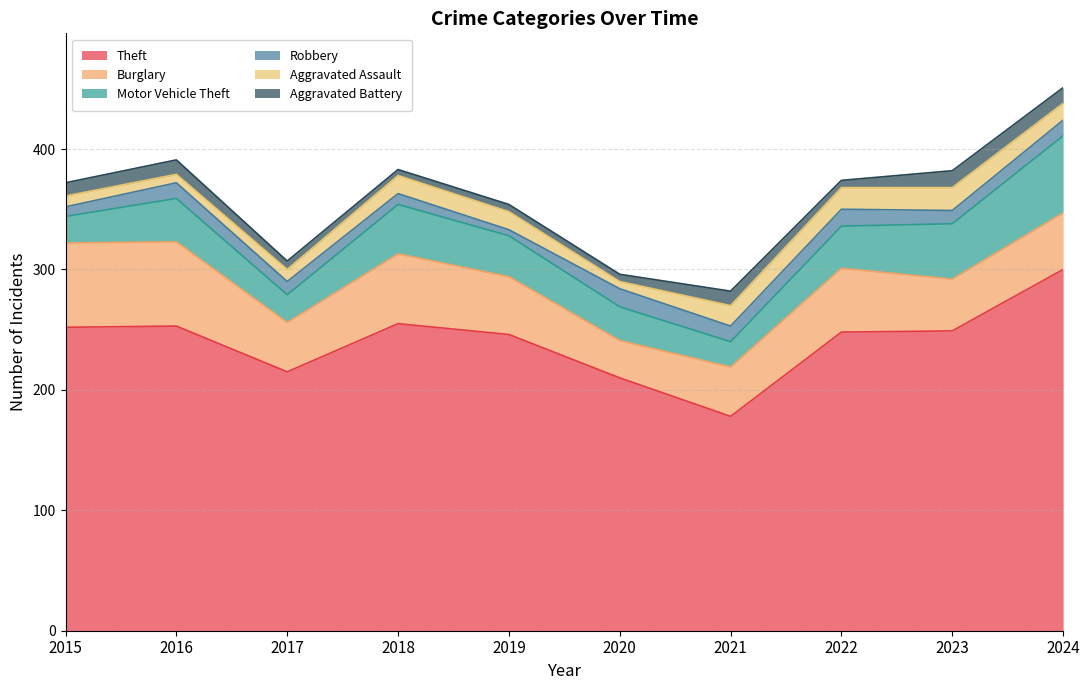

Which series has the widest spread of values?

Theft